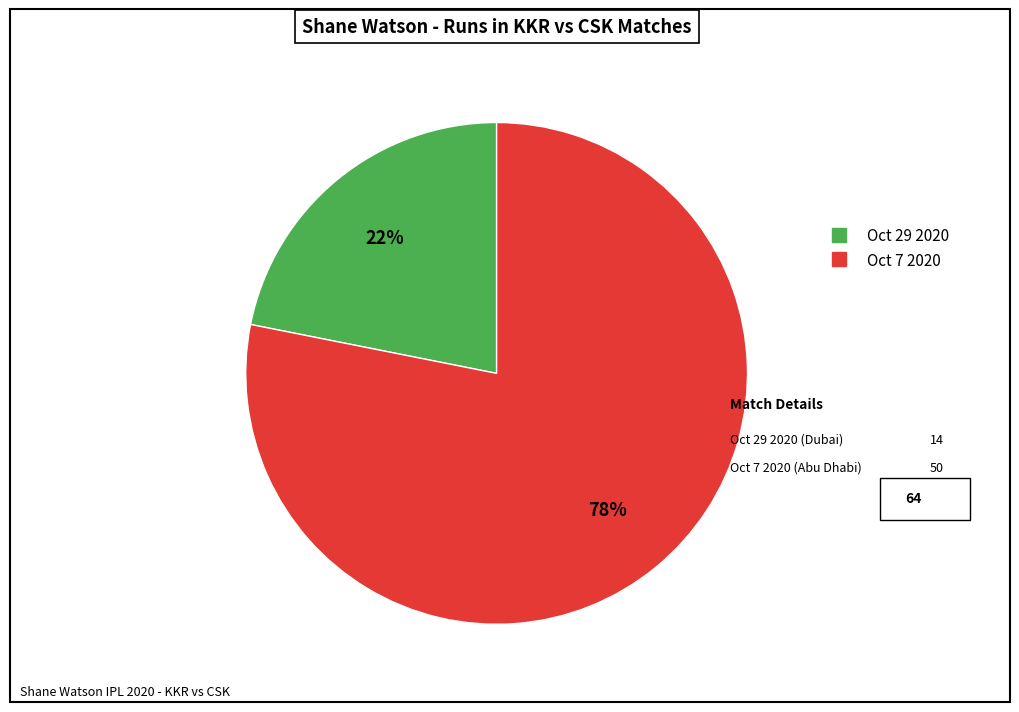

How many segments does this pie chart have?

2